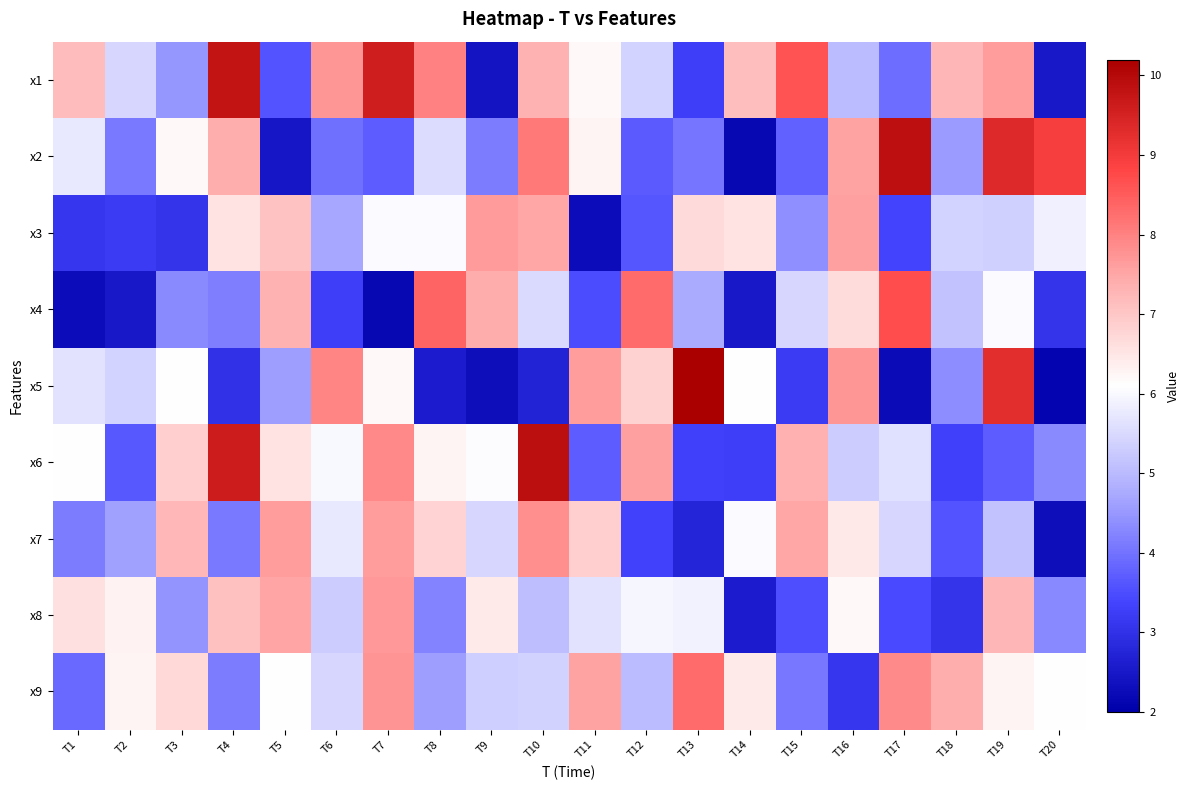

What is the spread (max minus min) of values at T14?

4.9